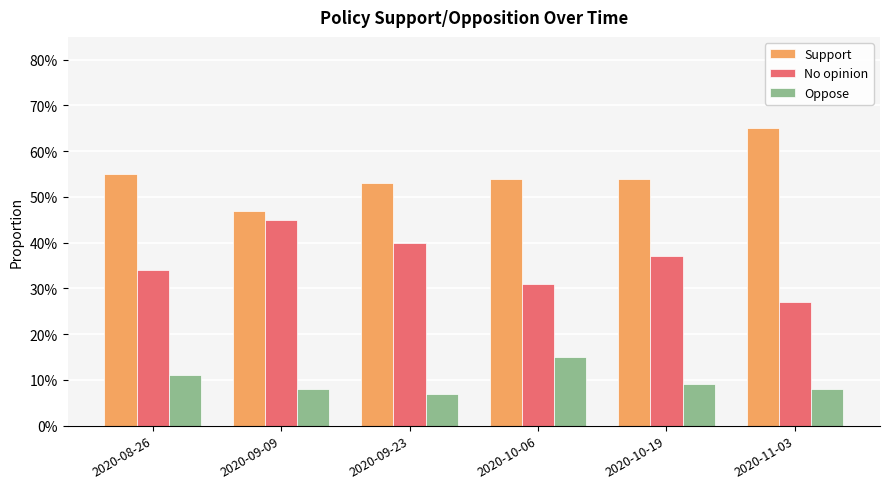

What are all the series names shown in the legend?

Support, No opinion, Oppose